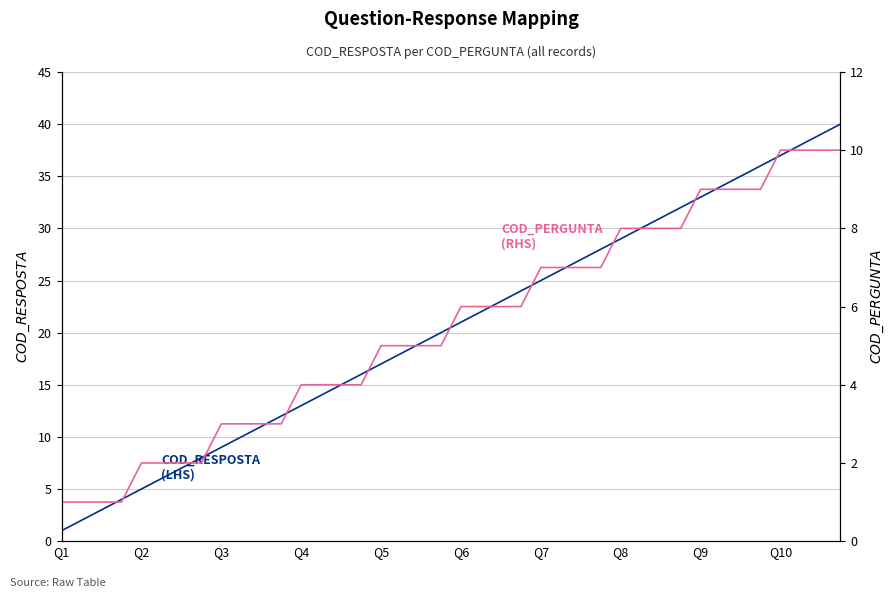

How many data points in COD_PERGUNTA
(RHS) are less than 6?

20